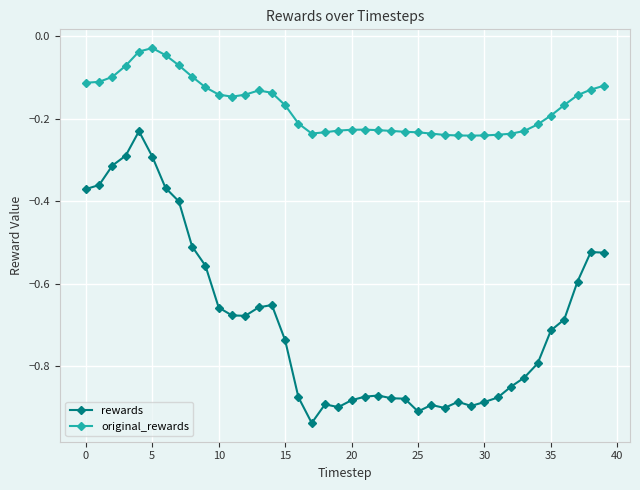

Which series has the largest total across all categories?

original_rewards